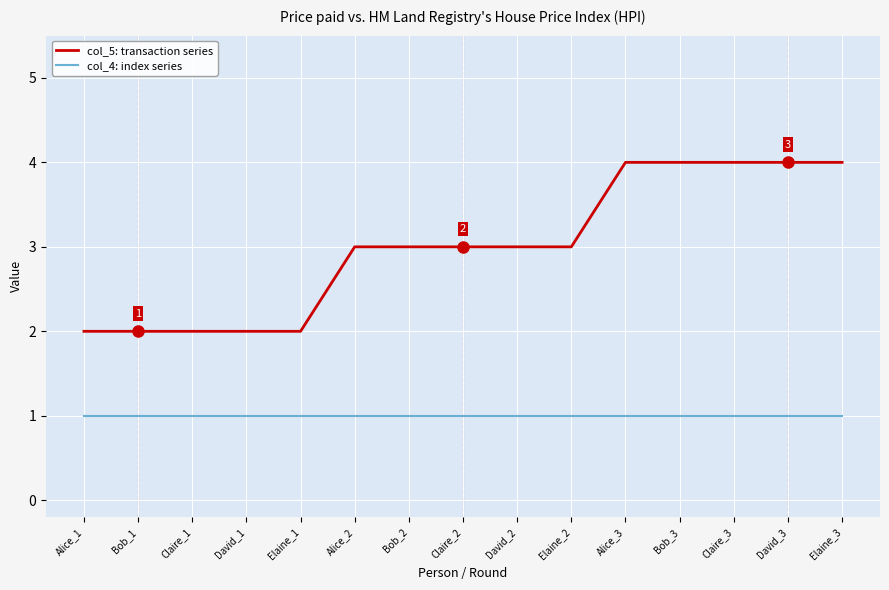

Rank the series by their average value, from lowest to highest.

col_4: index series, col_5: transaction series